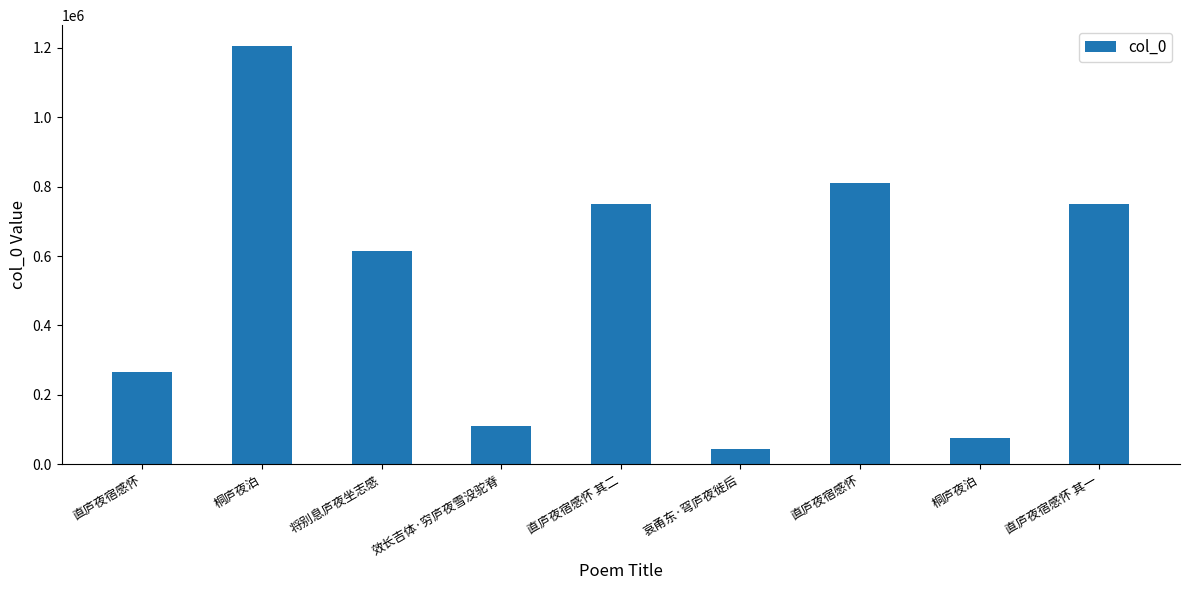

How many categories are shown in the chart?

9